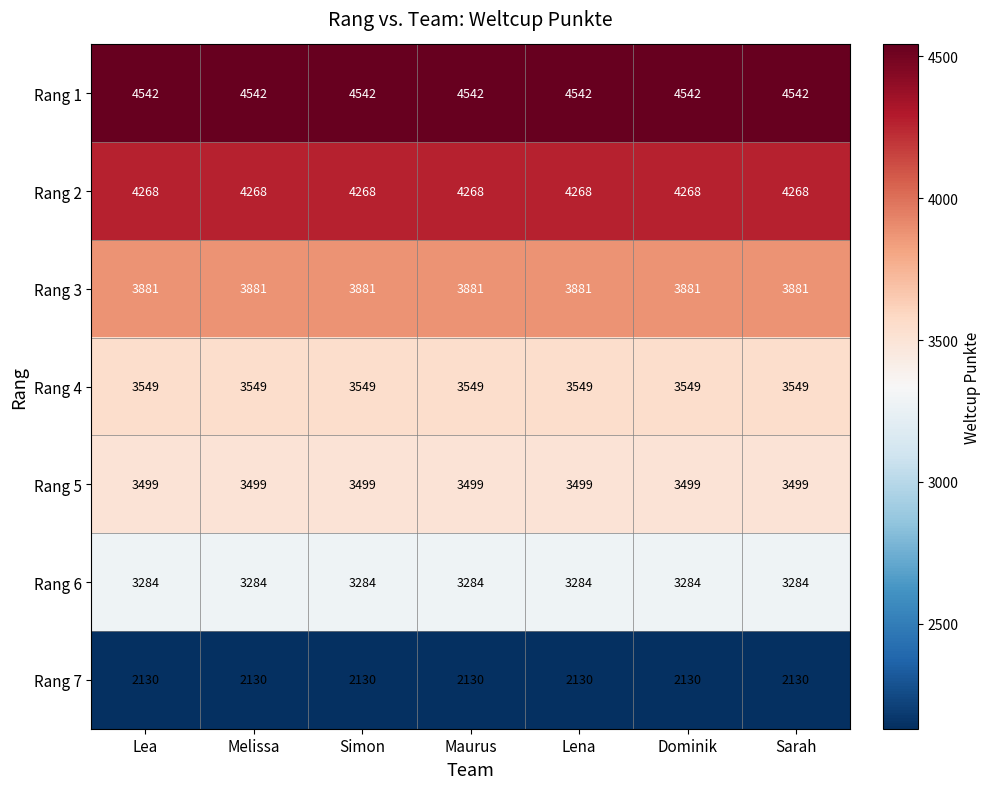

True or false: Rang 2 has a value of 2263 at Simon.

False